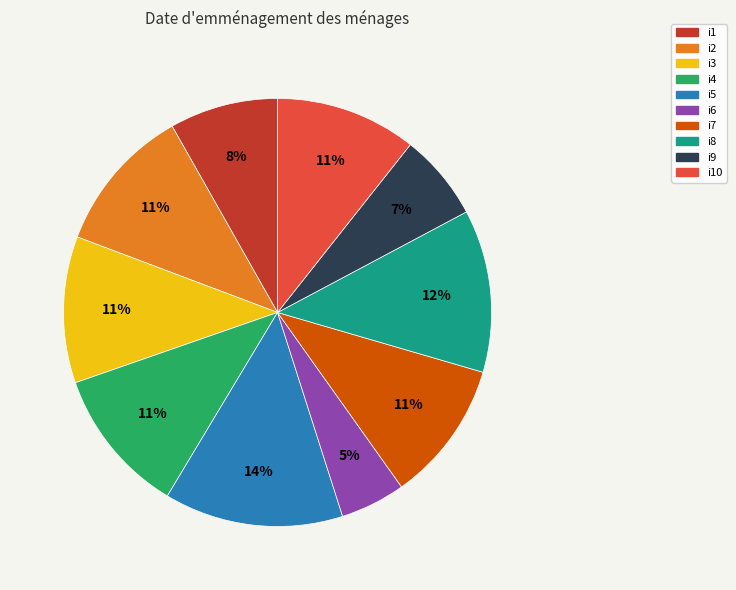

Is the sum of i5 and i7 greater than half?

No